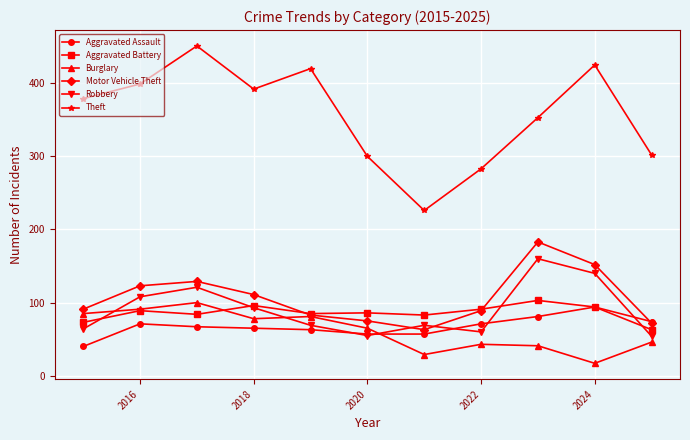

True or false: Aggravated Assault and Theft cross at least once.

False